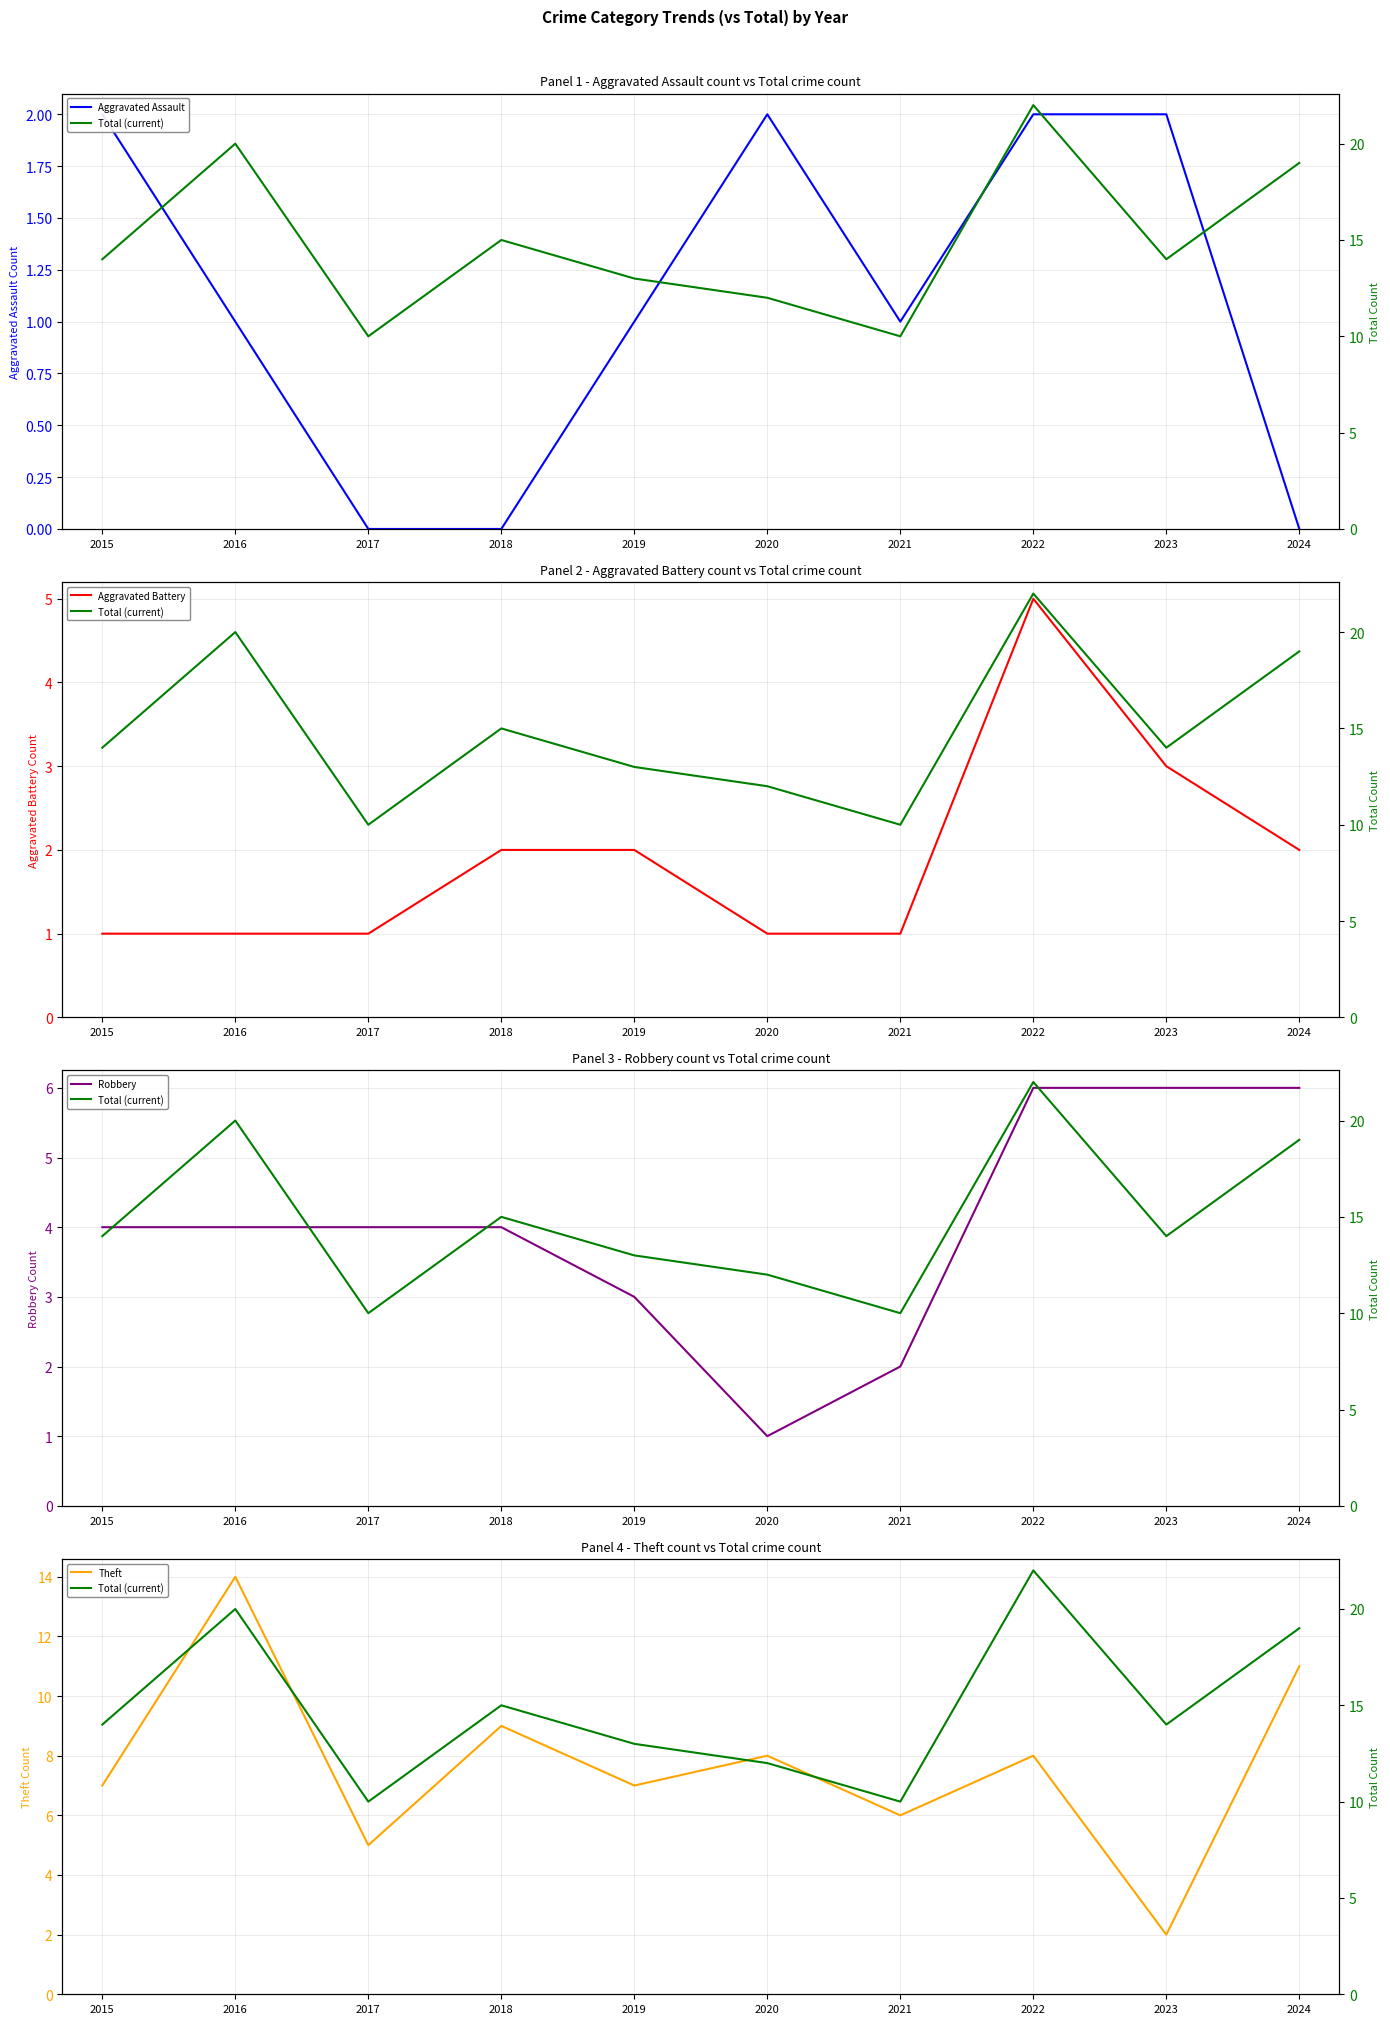

Reading left to right, what are all the values shown in this chart?

Aggravated Assault: 2015=2	2016=1	2017=0	2018=0	2019=1	2020=2	2021=1	2022=2	2023=2	2024=0
Aggravated Battery: 2015=1	2016=1	2017=1	2018=2	2019=2	2020=1	2021=1	2022=5	2023=3	2024=2
Robbery: 2015=4	2016=4	2017=4	2018=4	2019=3	2020=1	2021=2	2022=6	2023=6	2024=6
Theft: 2015=7	2016=14	2017=5	2018=9	2019=7	2020=8	2021=6	2022=8	2023=2	2024=11
Total (current): 2015=14	2016=20	2017=10	2018=15	2019=13	2020=12	2021=10	2022=22	2023=14	2024=19